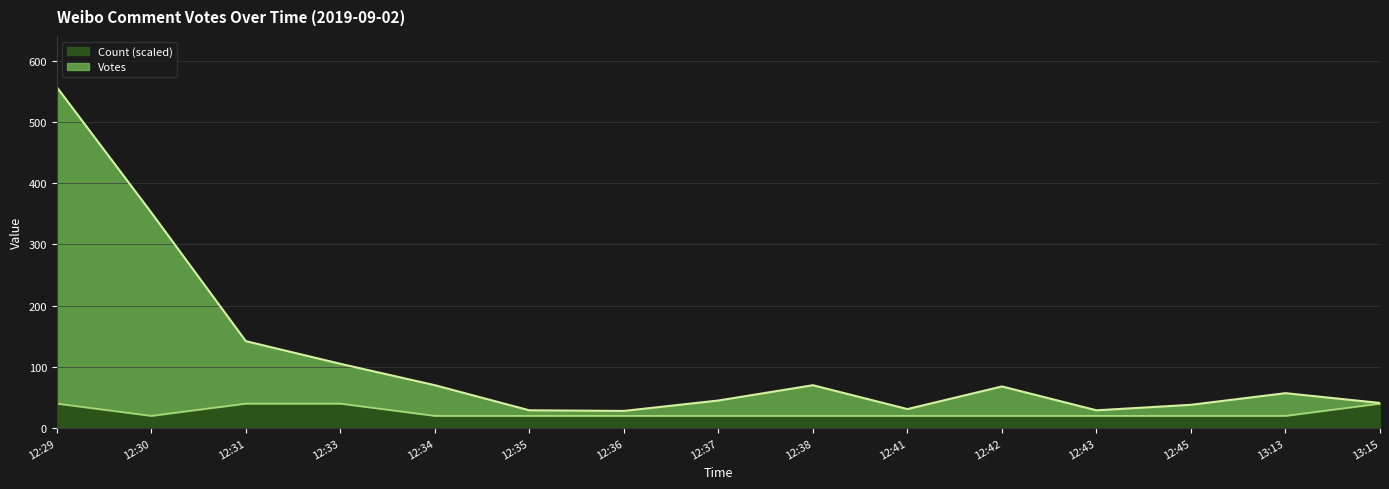

Where is the first local minimum for Votes?

12:36